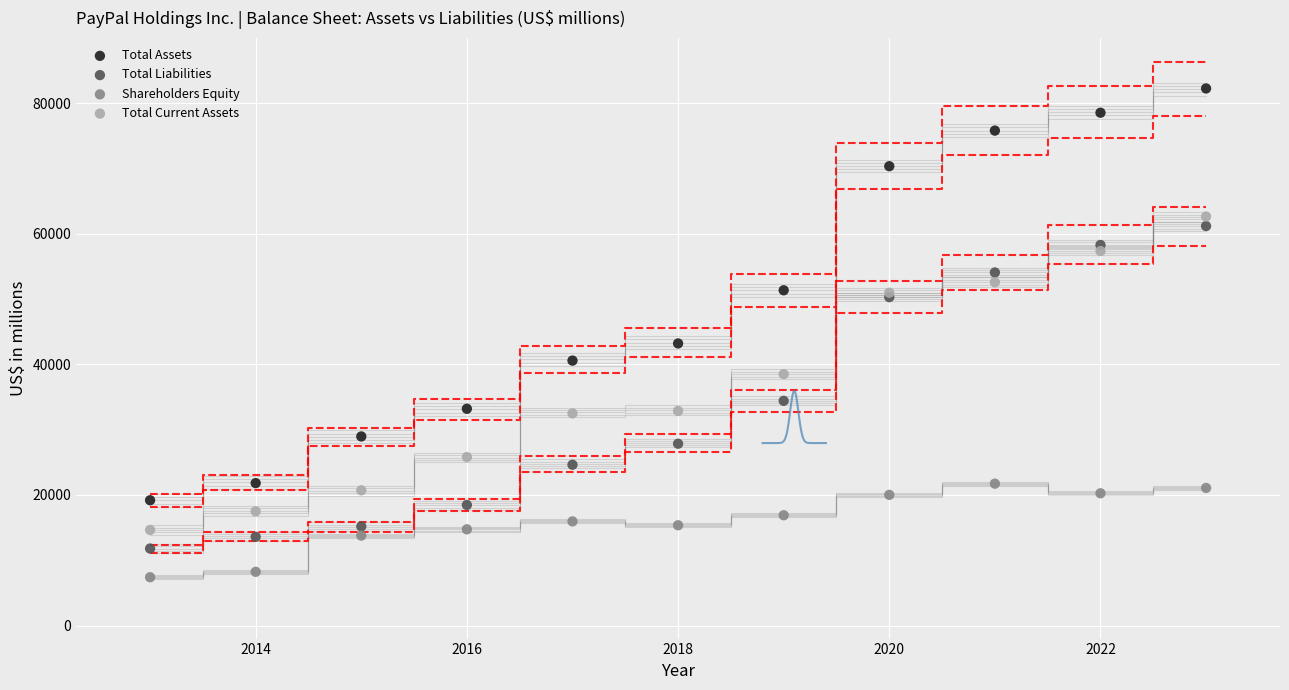

What is the X range (max minus min) for the scatter plot?

10.0